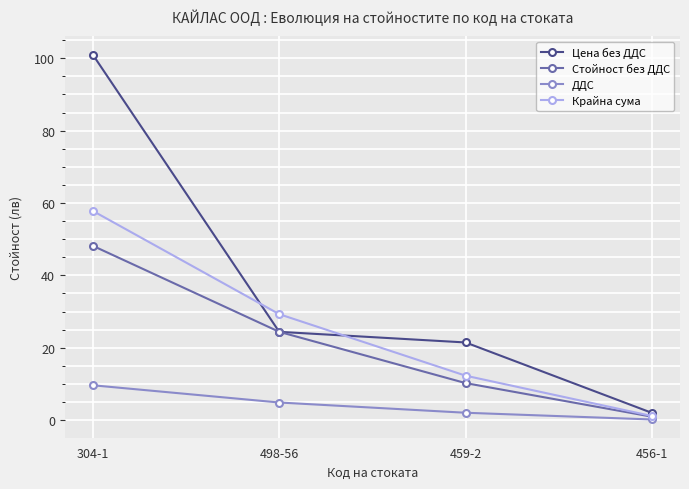

At 304-1, list the series in order from largest to smallest.

Цена без ДДС, Крайна сума, Стойност без ДДС, ДДС